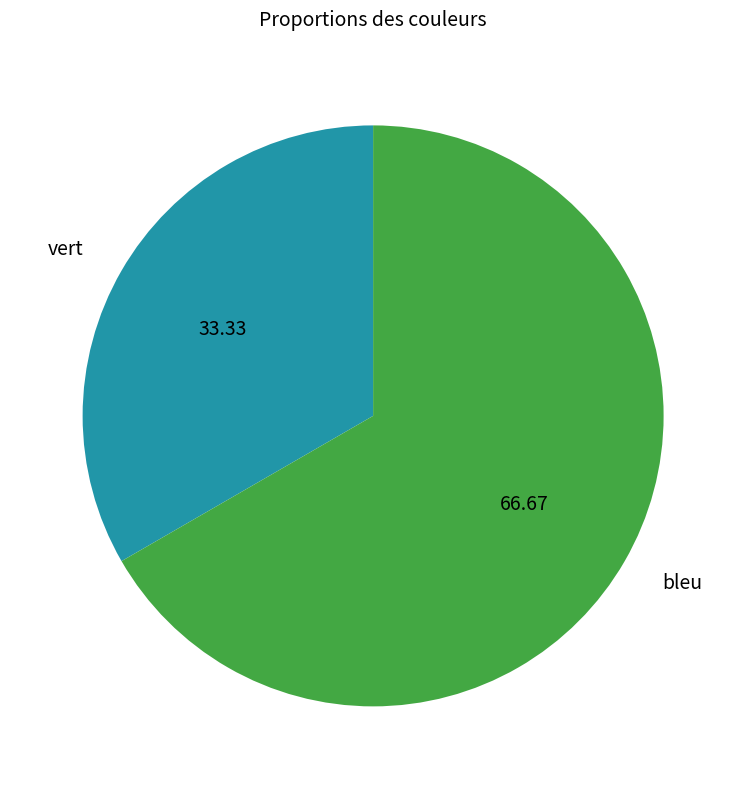

Which category accounts for the majority?

bleu